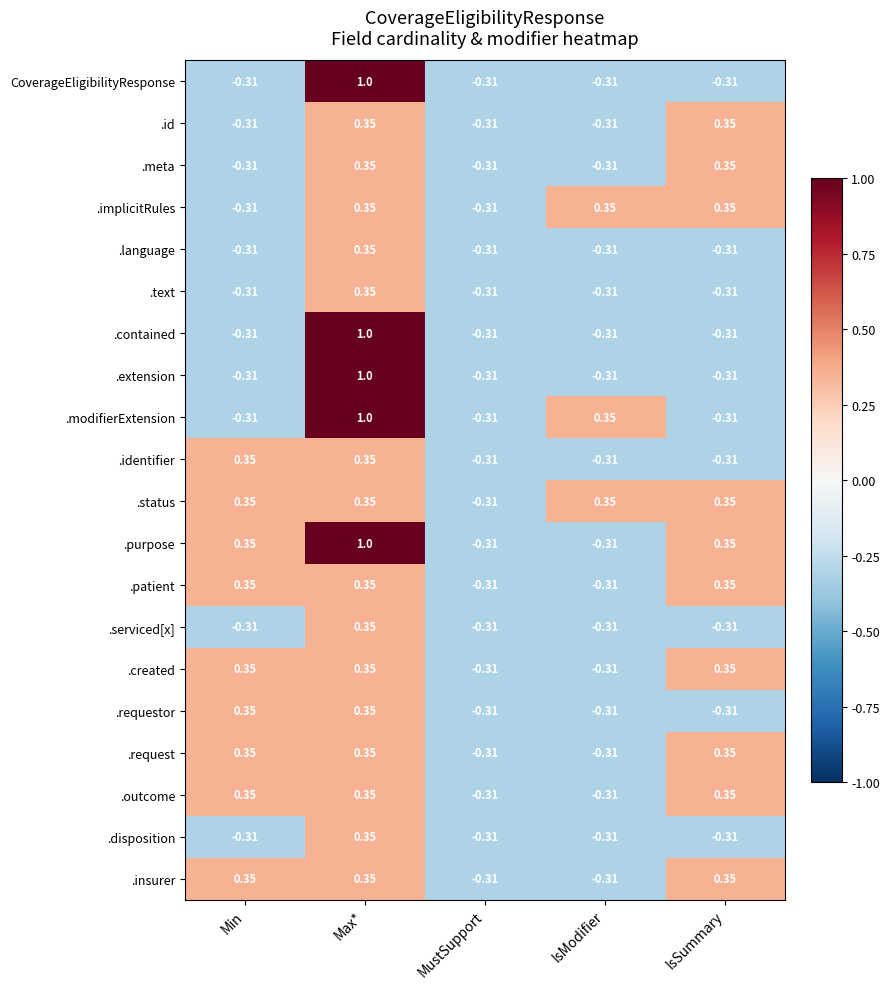

How many data points in .purpose are above 0?

3